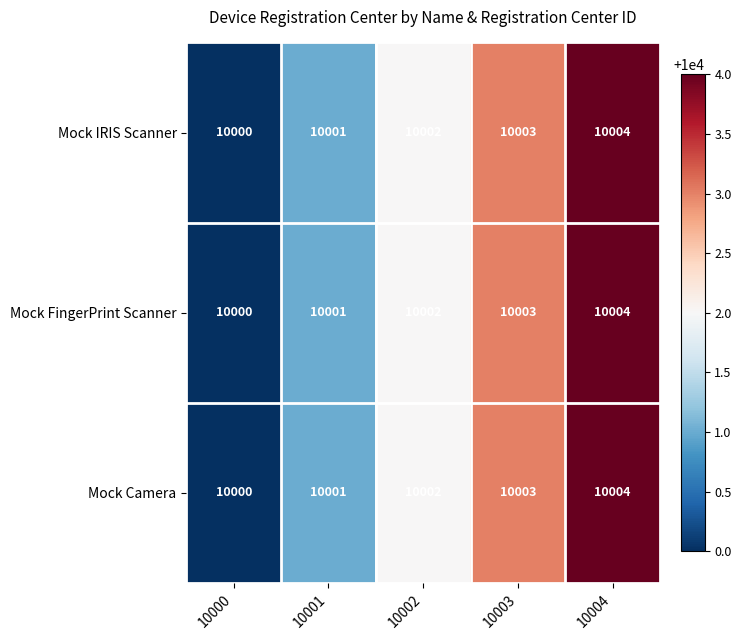

Where is Mock IRIS Scanner nearest to the value 10002?

10002